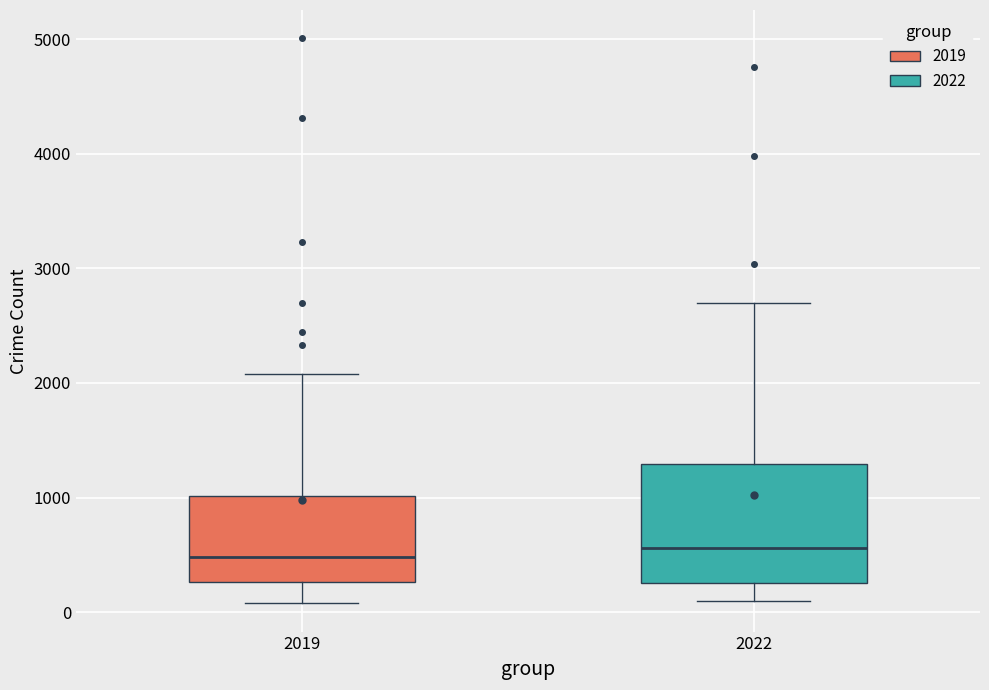

Which box is the tallest, from its lower edge to its upper edge?

2022